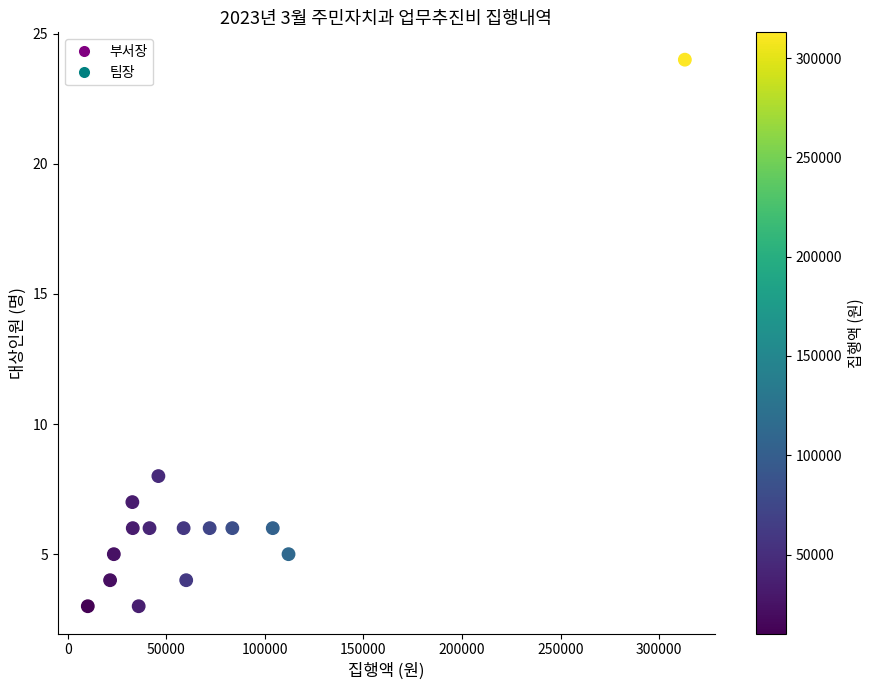

What Y value in the scatter plot is closest to 13?

8